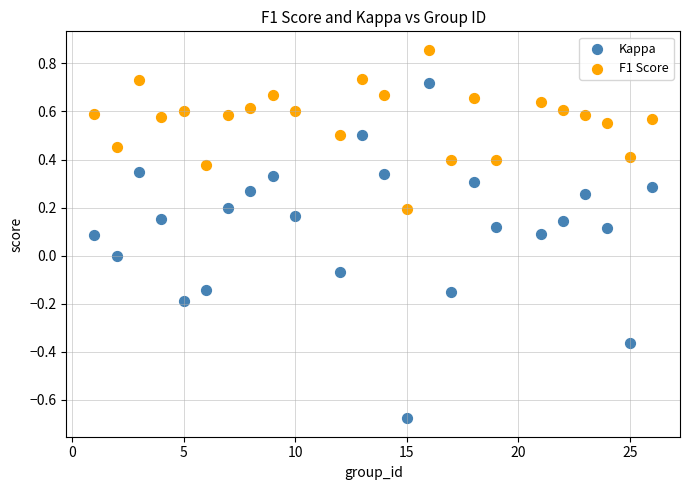

Which series contains the highest Y value?

F1 Score